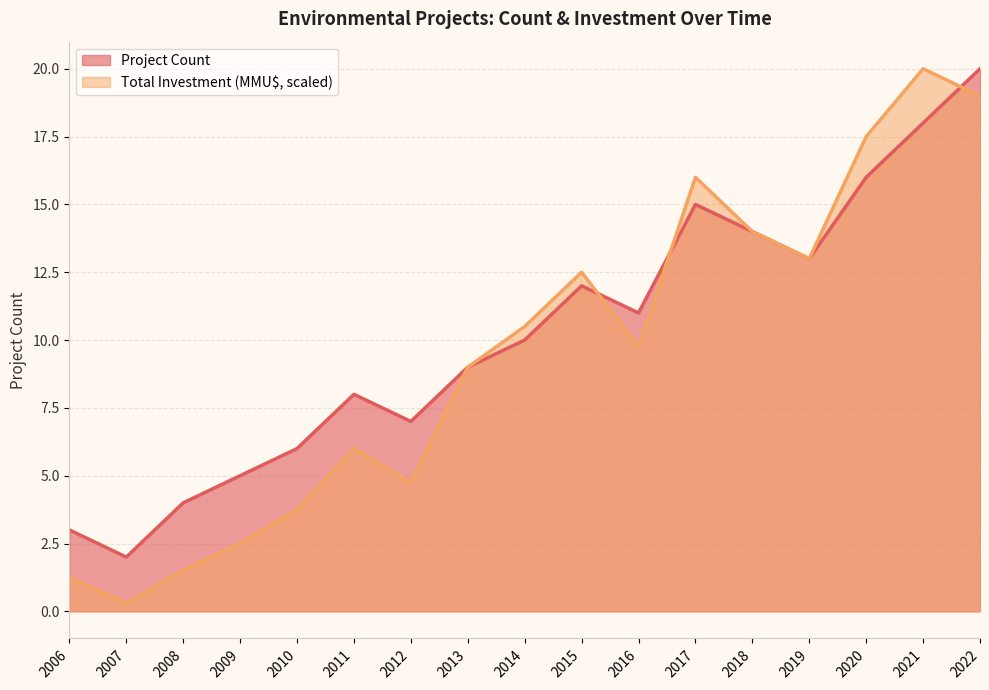

At which label is Project Count closest to 11?

2016